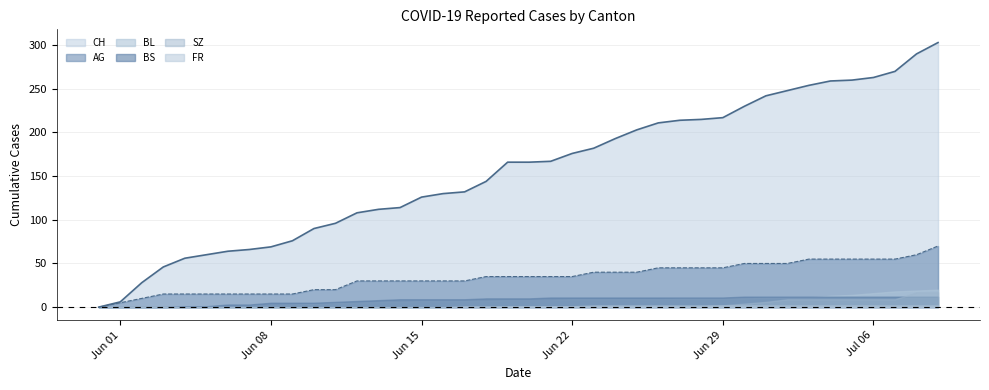

True or false: FR has a value of 2 at 2020-06-17.

False